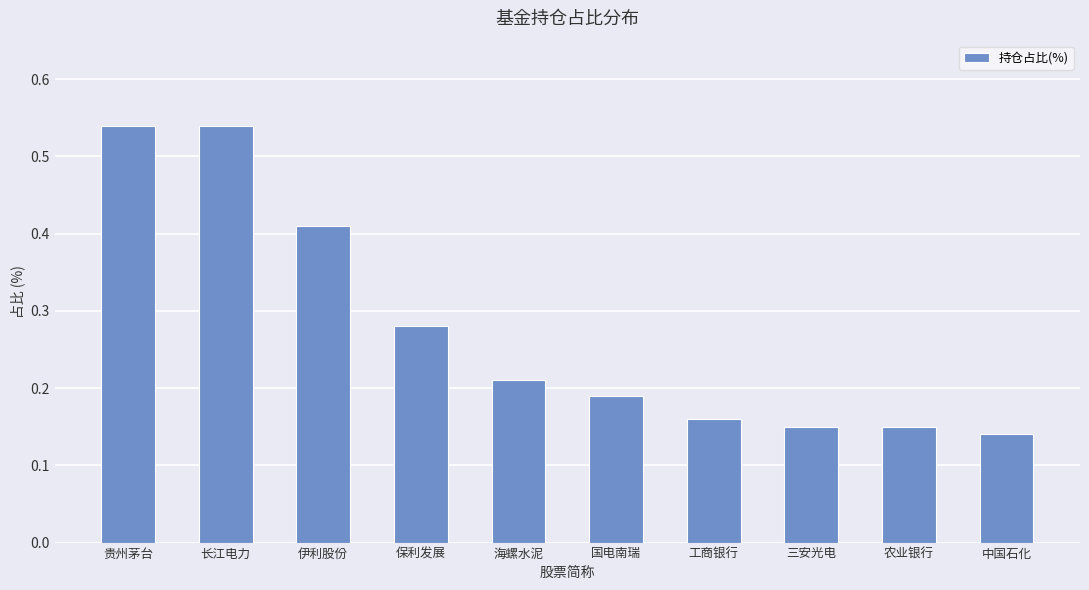

What is the label of the 1st bar from the left?

贵州茅台